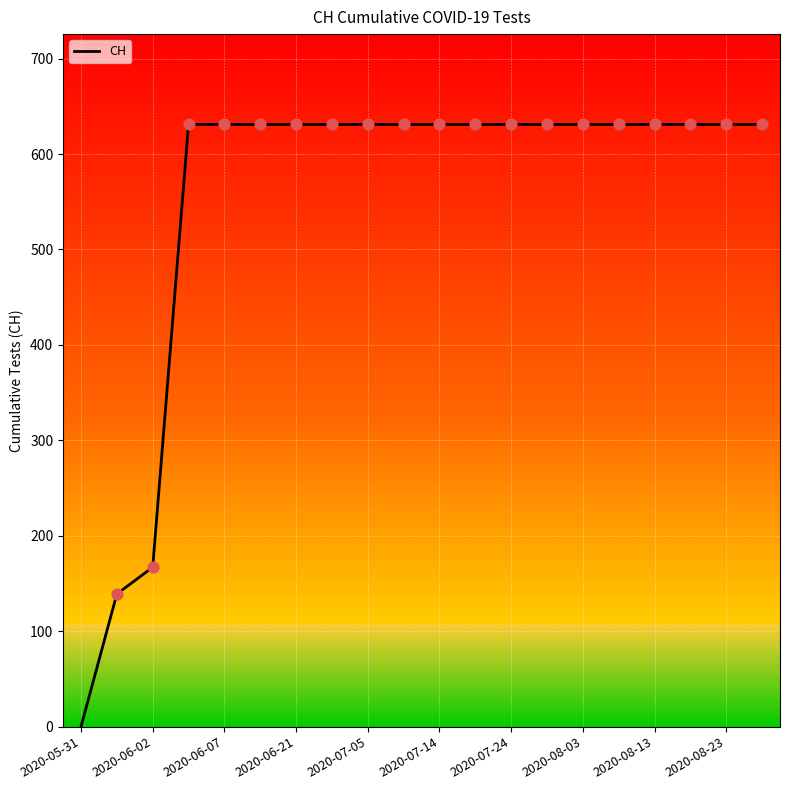

What is the maximum value shown in the chart?

631